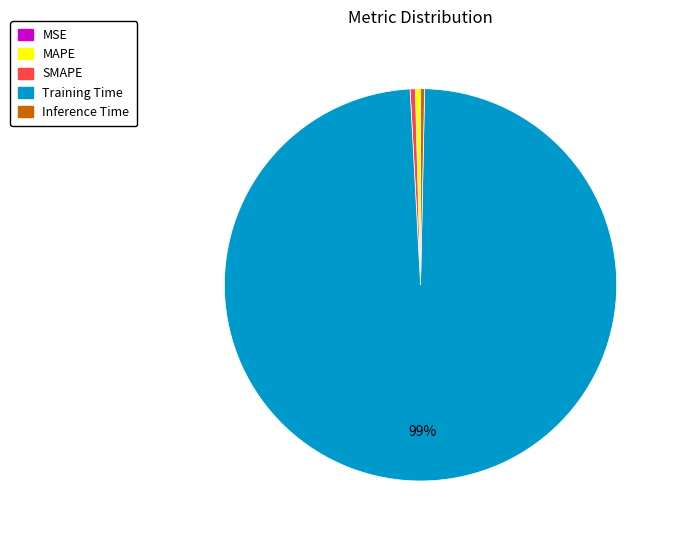

True or false: SMAPE accounts for 0% of the total.

True